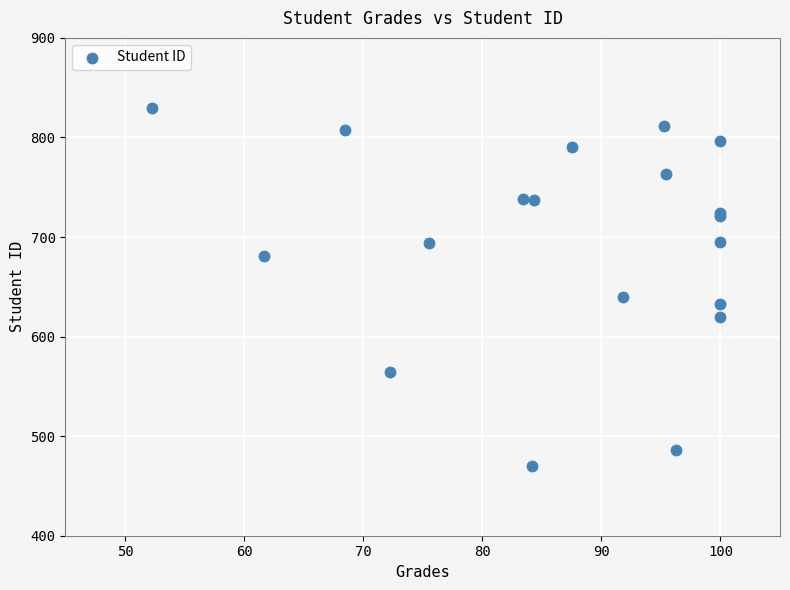

What Y value in the scatter plot is closest to 650?

640